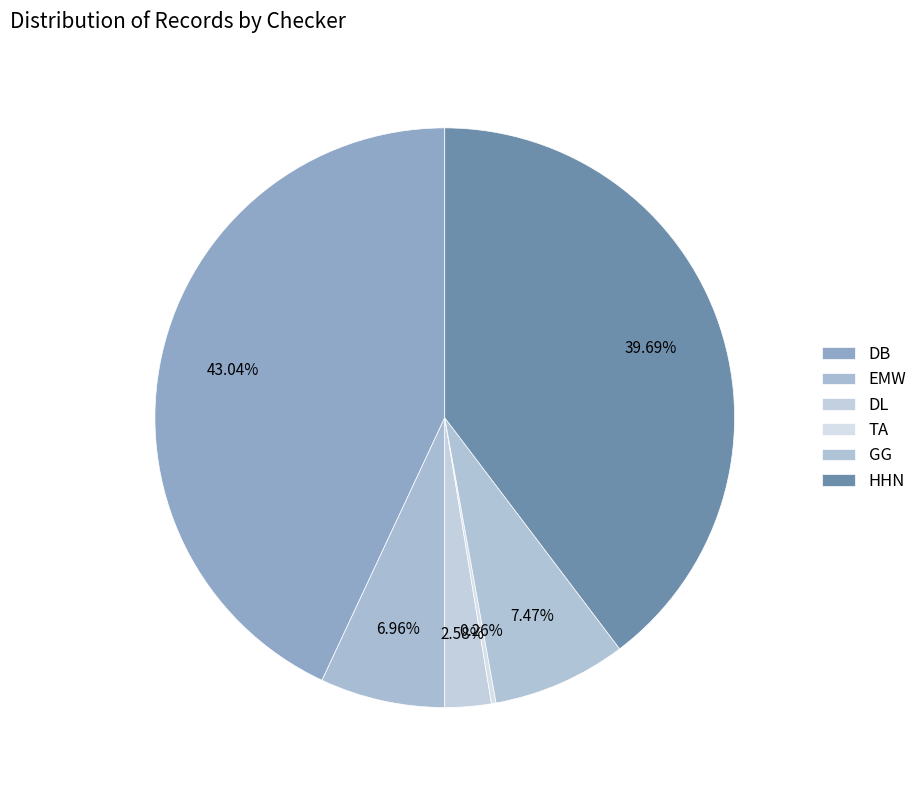

Approximately how many times larger is the value at DB compared to GG?

5.8